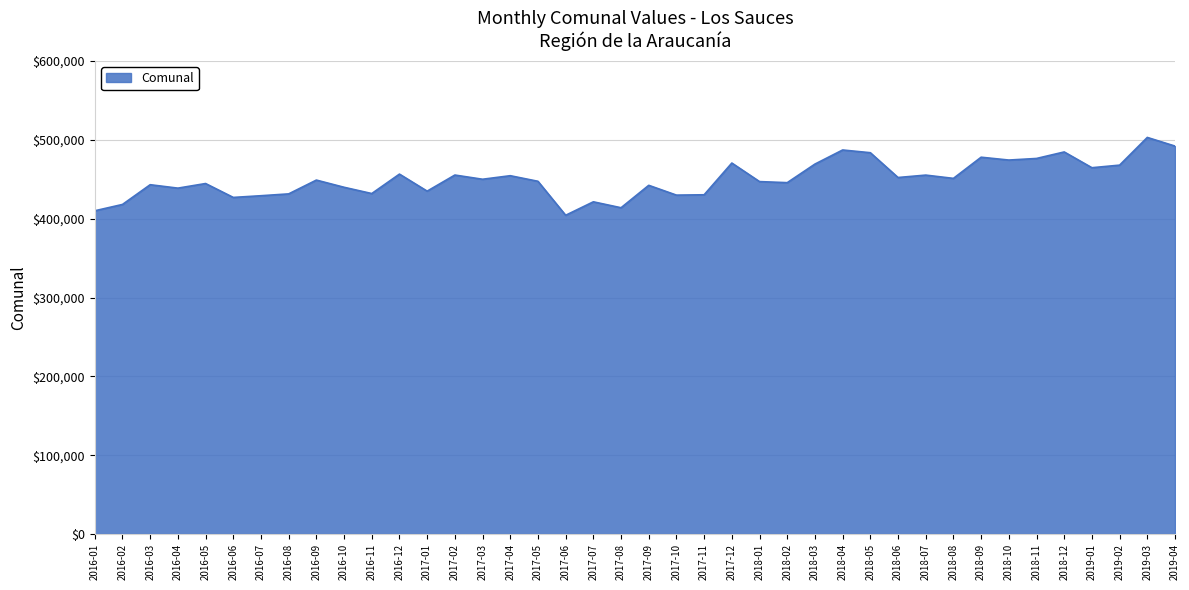

What is the minimum value shown in the chart?

404302